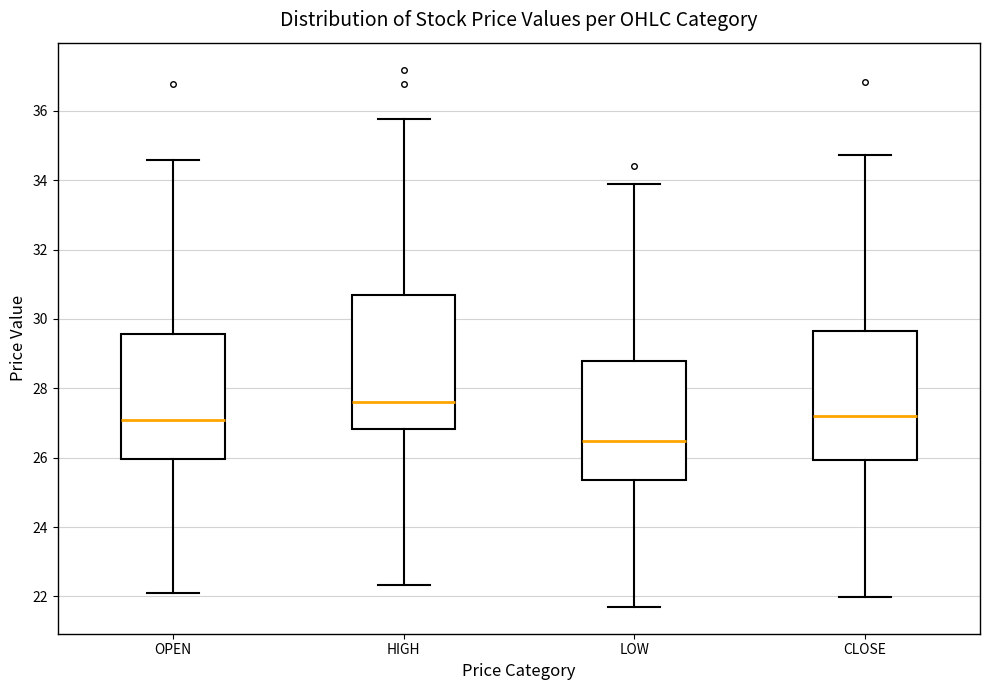

Where does the median line of the box for HIGH sit on the y-axis? The values are not printed on the chart, so give them approximately, as read against the axis.

27.6